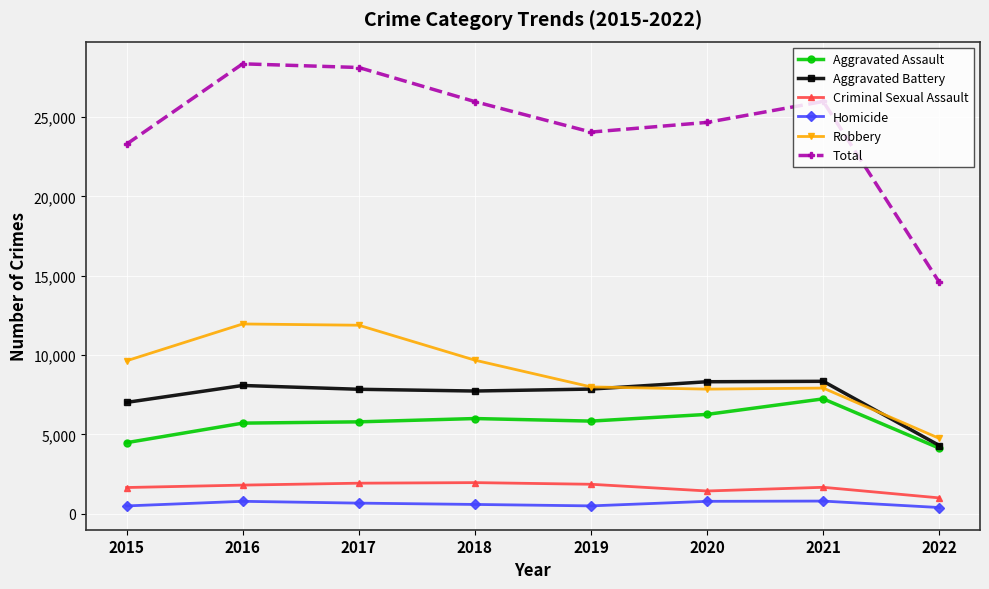

What is the greatest value displayed?

28350